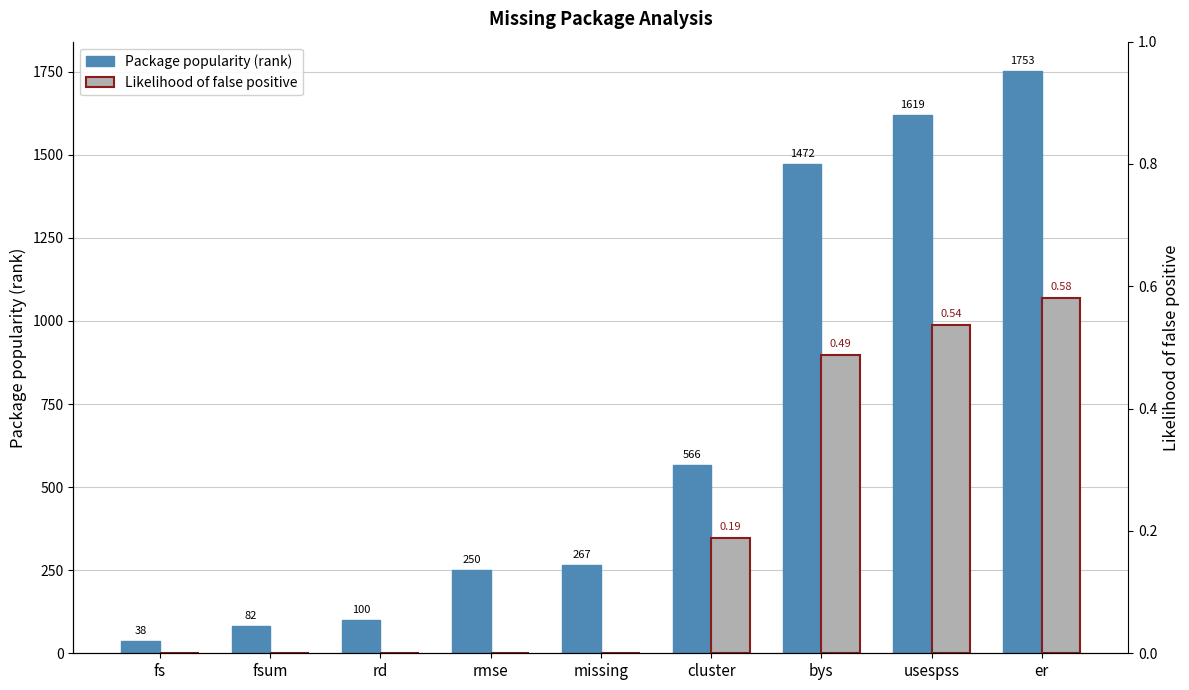

What is the difference between the second highest and second lowest values in the Package popularity (rank) series?

1537.0